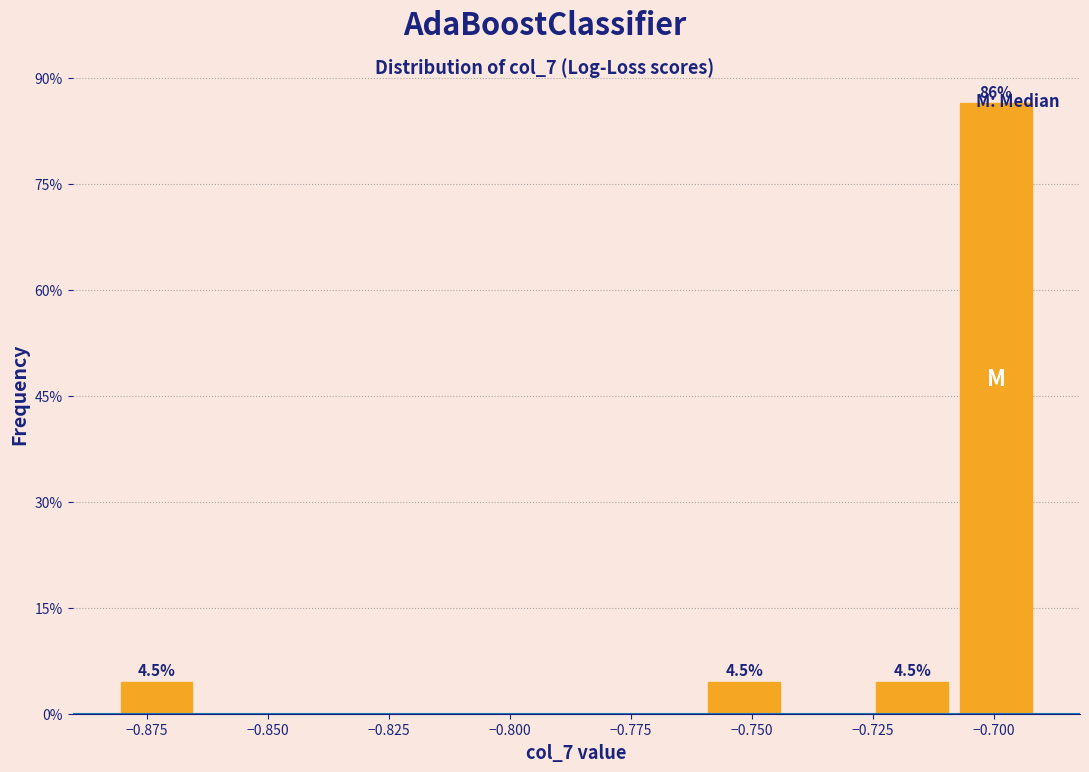

Around what value on the x-axis is the tallest bar? Give the approximate position of its centre, as read against the axis.

-0.700